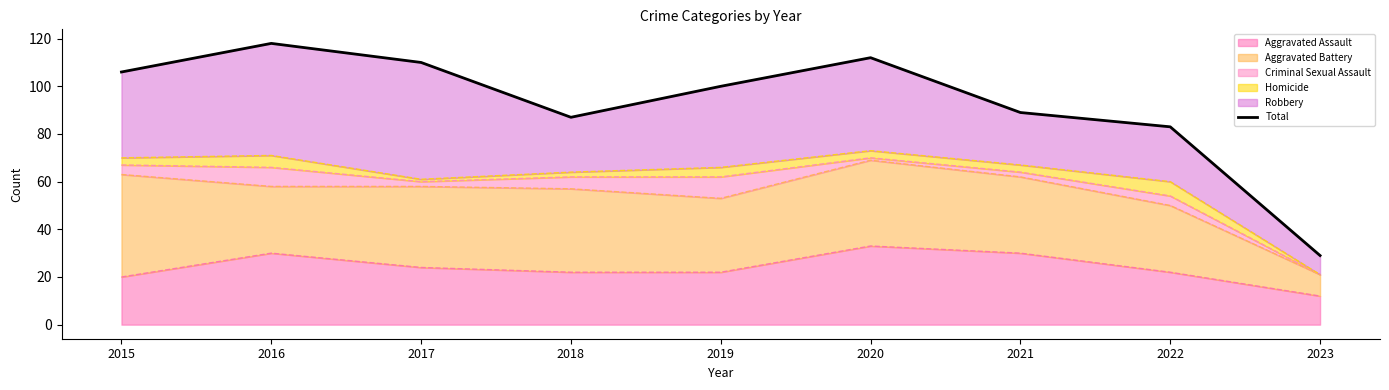

True or false: the data shows 83 at 2022.

True